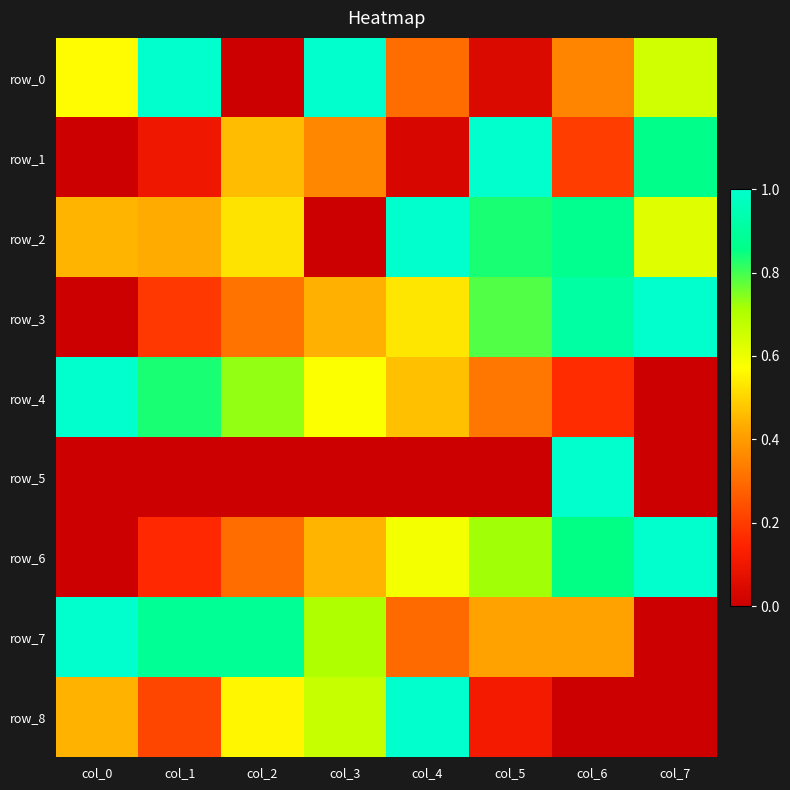

At which label is row_5 closest to 0?

col_7